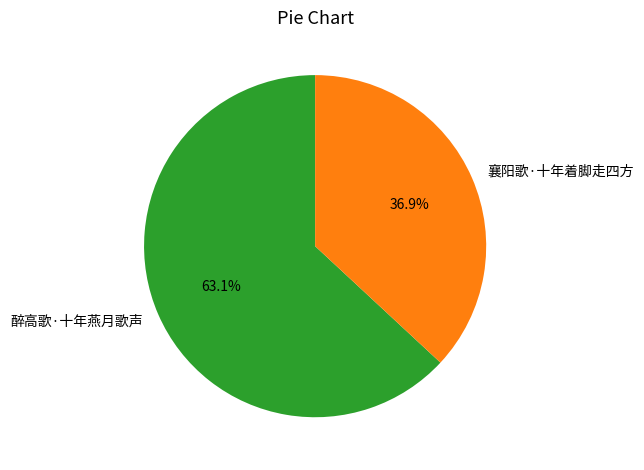

Between 醉高歌·十年燕月歌声 and 襄阳歌·十年着脚走四方, which is larger?

醉高歌·十年燕月歌声